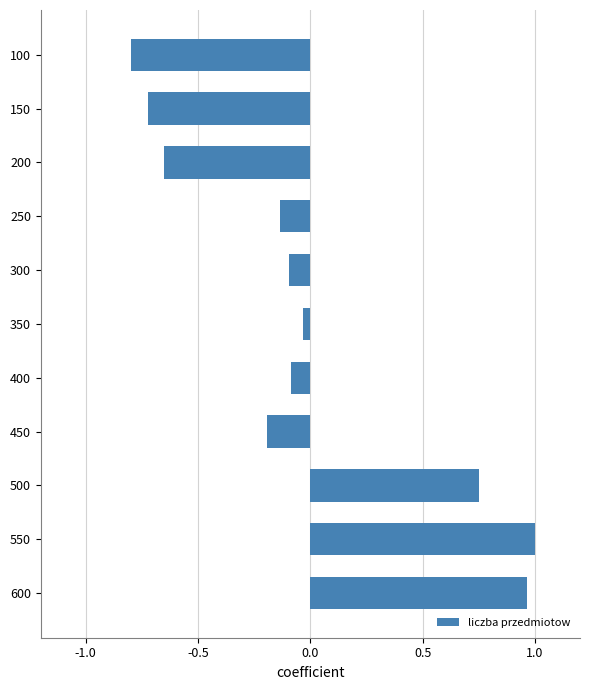

What is the value of the 8th bar from the top?

-0.2